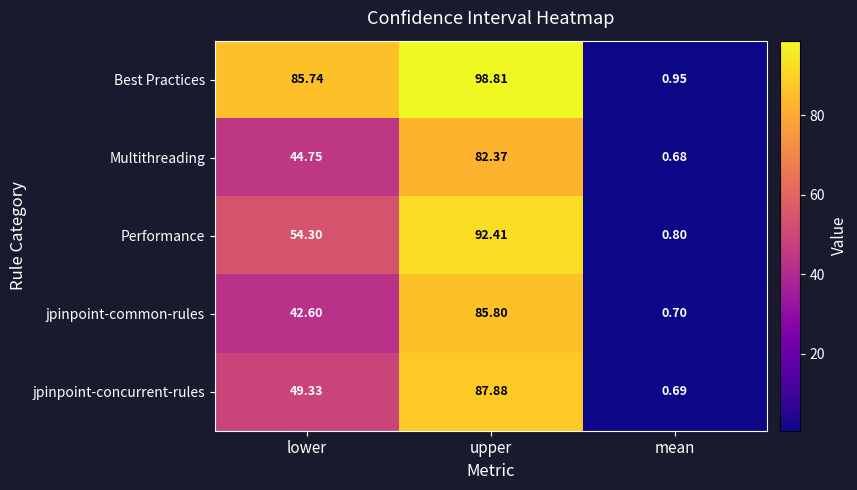

Which category has the highest value across all series?

upper